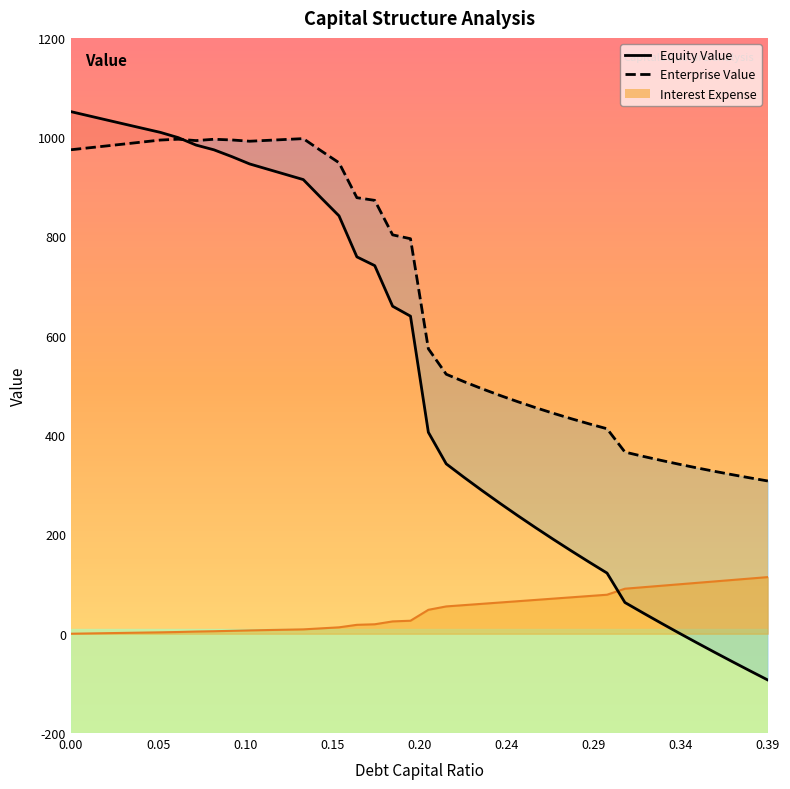

How many lines are shown in the chart?

3